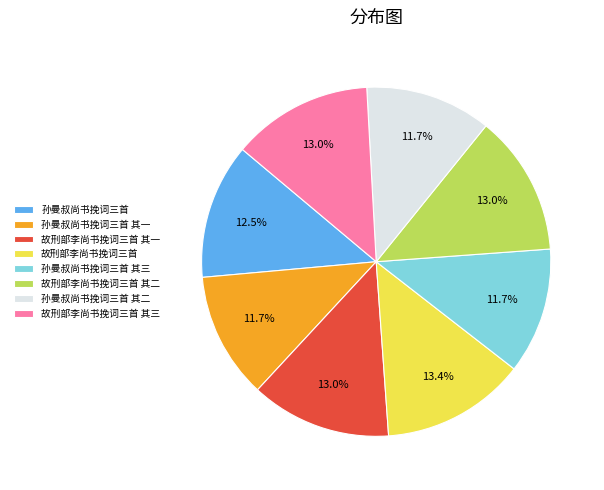

Approximately how many times larger is the value at 孙曼叔尚书挽词三首 其三 compared to 故刑部李尚书挽词三首?

0.9